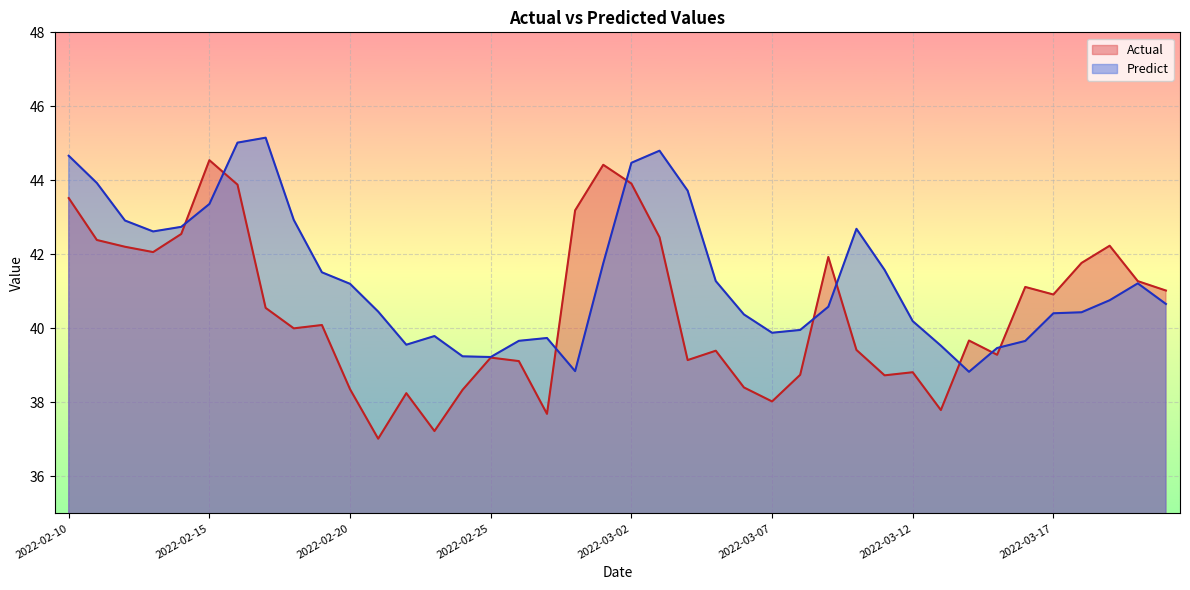

How many values in the Predict series exceed 40?

27